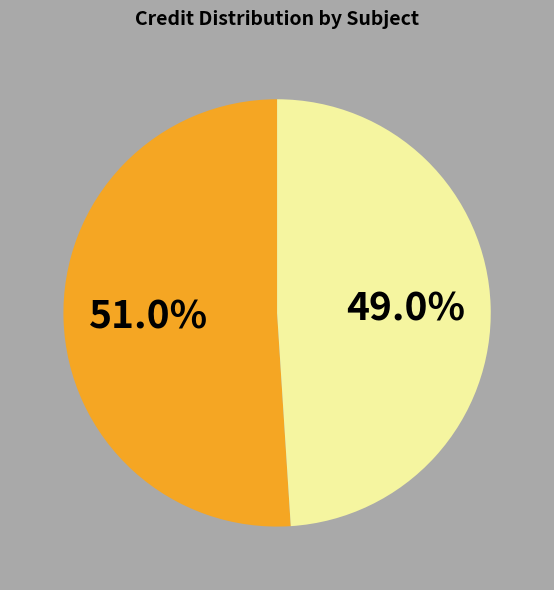

Does any single category account for the majority?

Yes